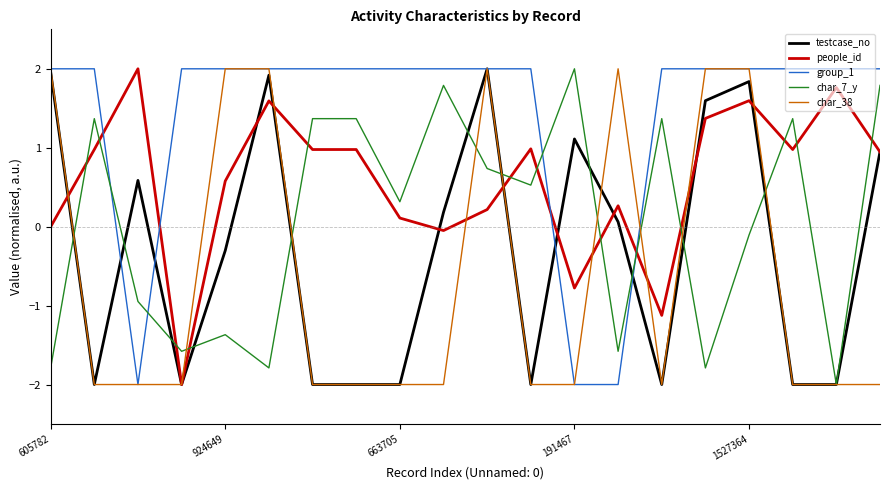

True or false: people_id and group_1 cross at least once.

True